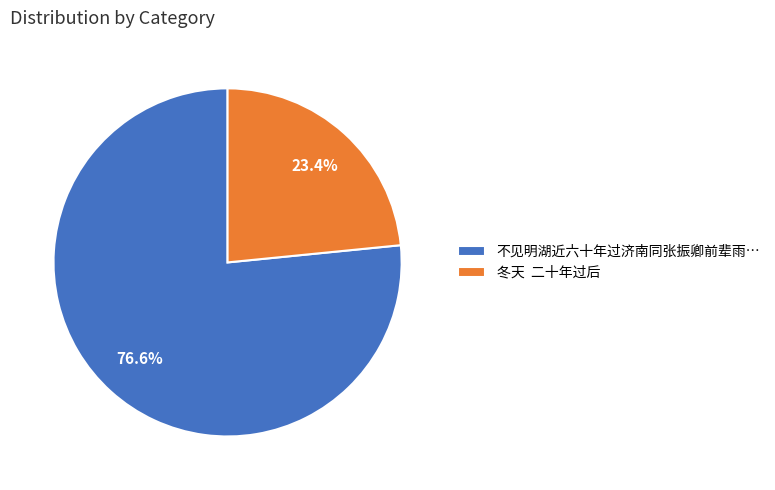

How many segments does this pie chart have?

2